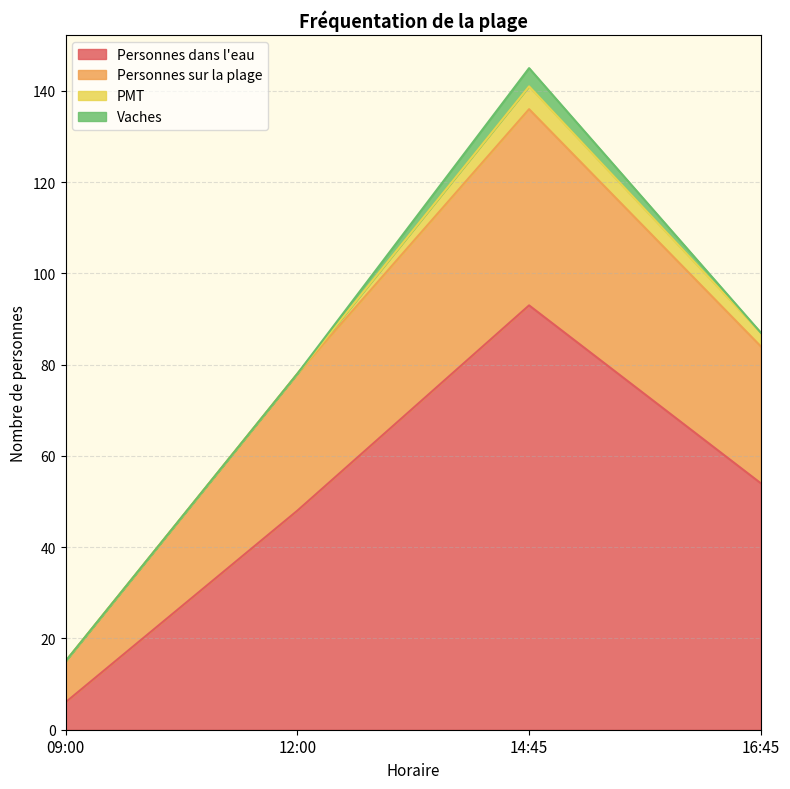

What are all the series names shown in the legend?

Personnes dans l'eau, Personnes sur la plage, PMT, Vaches